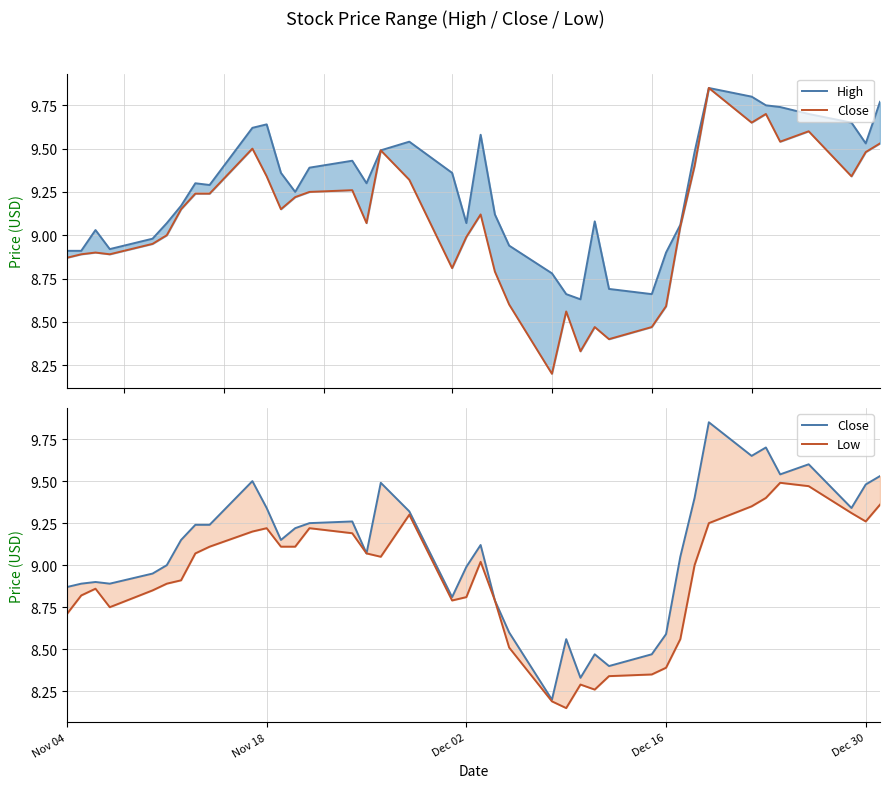

At how many categories does at least one series exceed 9?

29